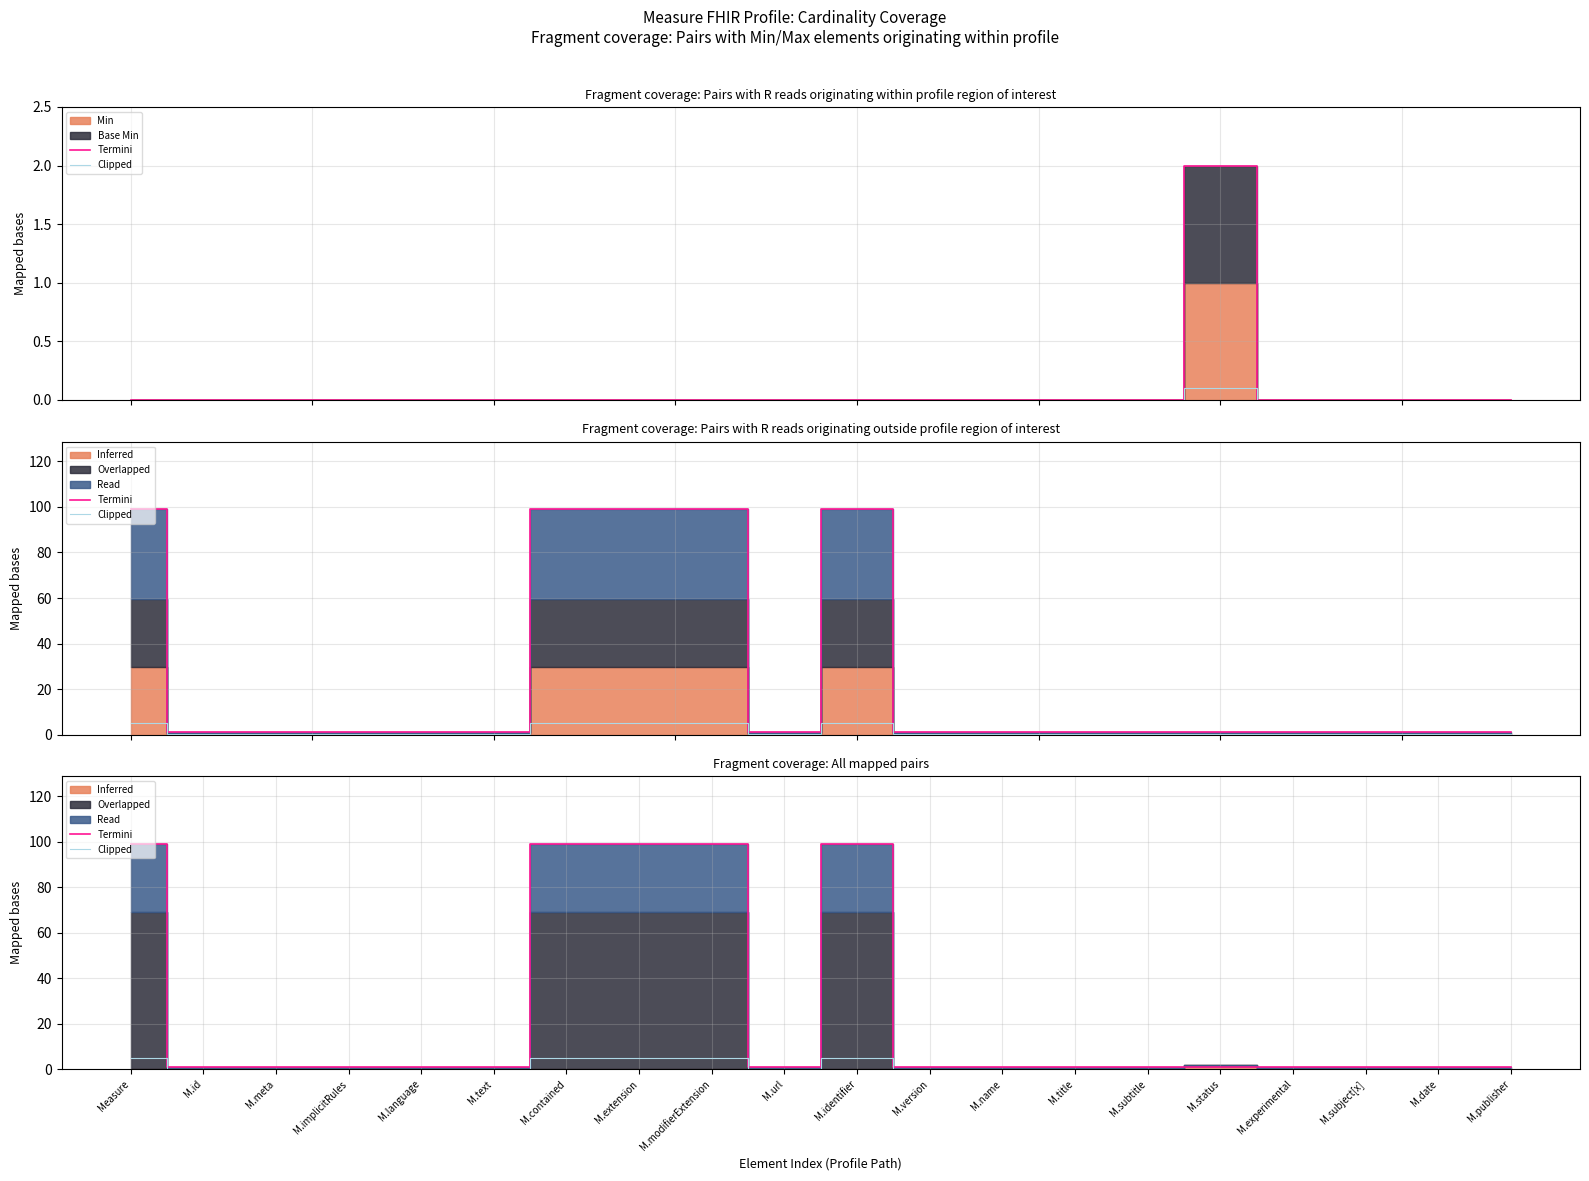

At M.experimental, list the series in order from smallest to largest.

Clipped, Termini